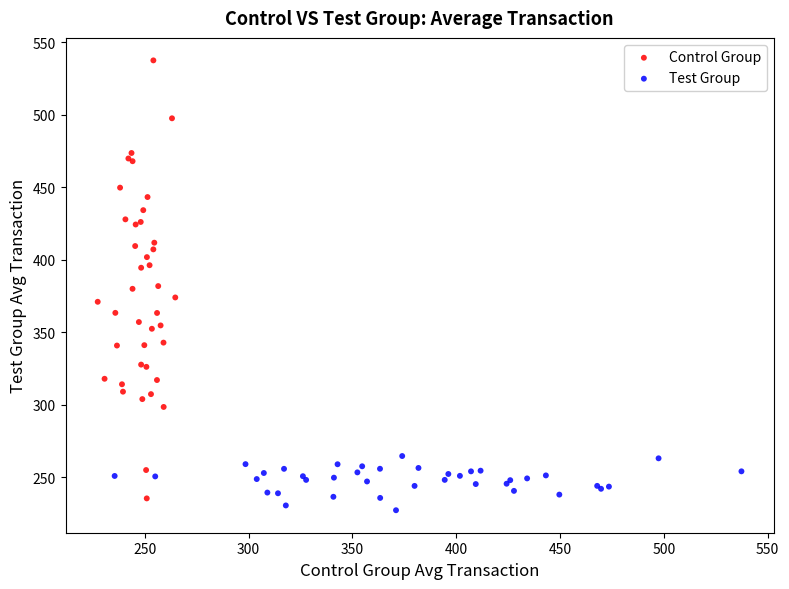

Which series has the largest Y range (max minus min)?

Control Group